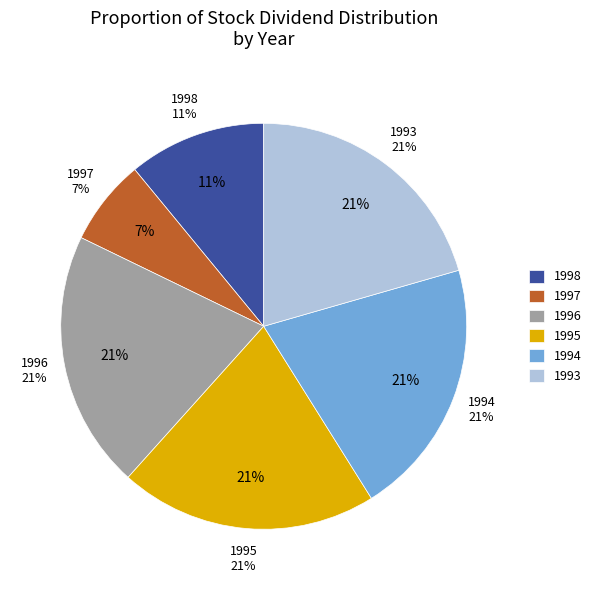

Rank the categories by value from highest to lowest.

1996, 1995, 1994, 1993, 1998, 1997